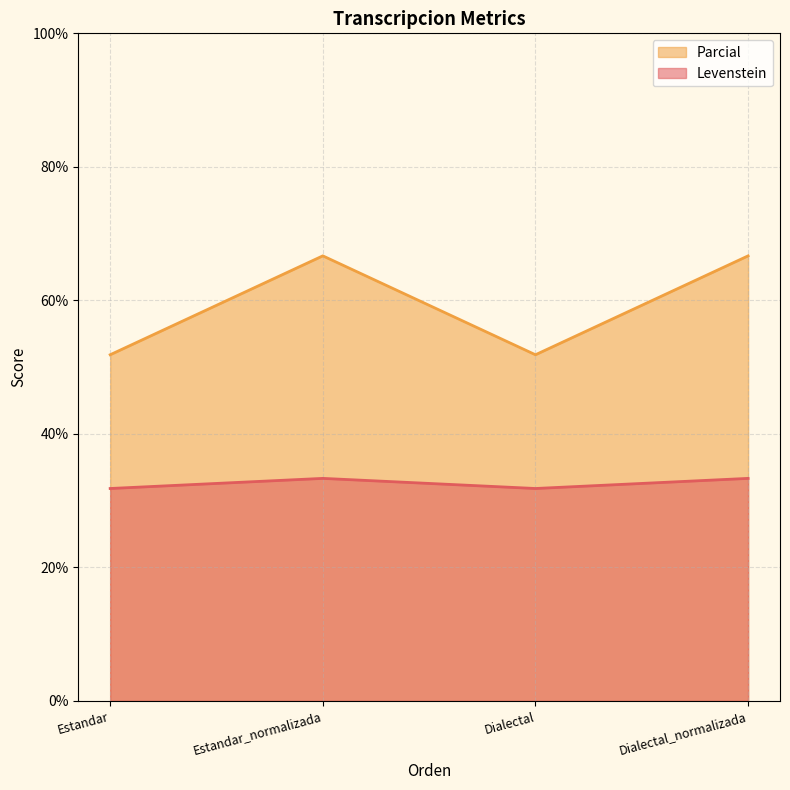

True or false: Levenstein and Parcial cross at least once.

False